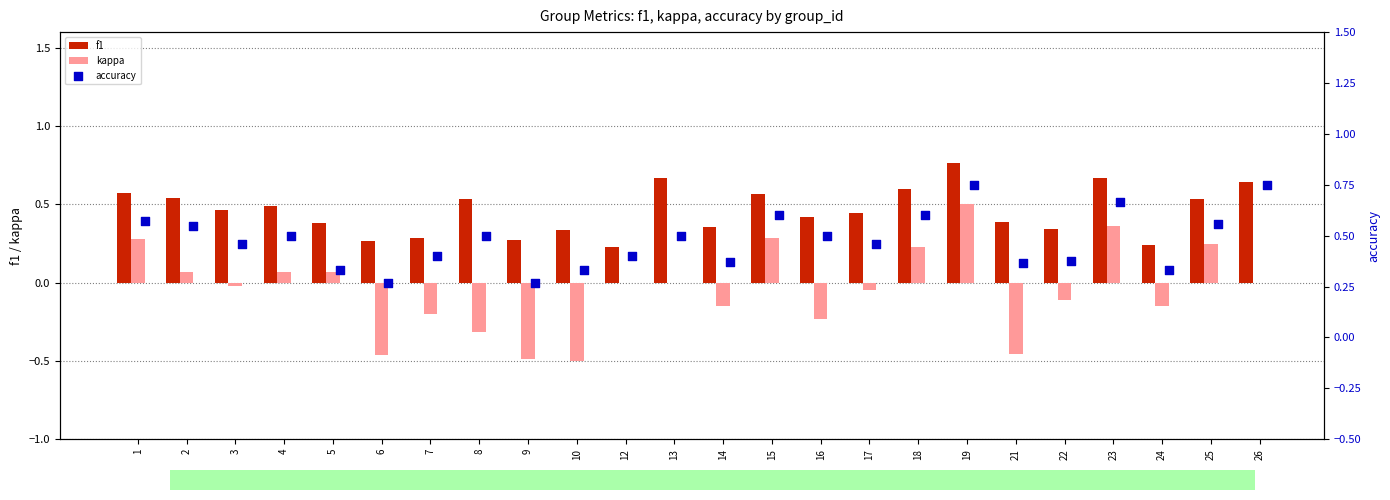

Which series reaches the maximum Y coordinate?

f1